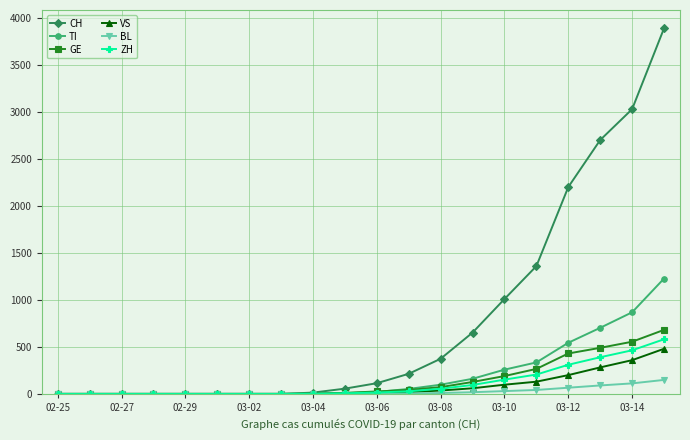

Which series has the largest range (max minus min)?

CH